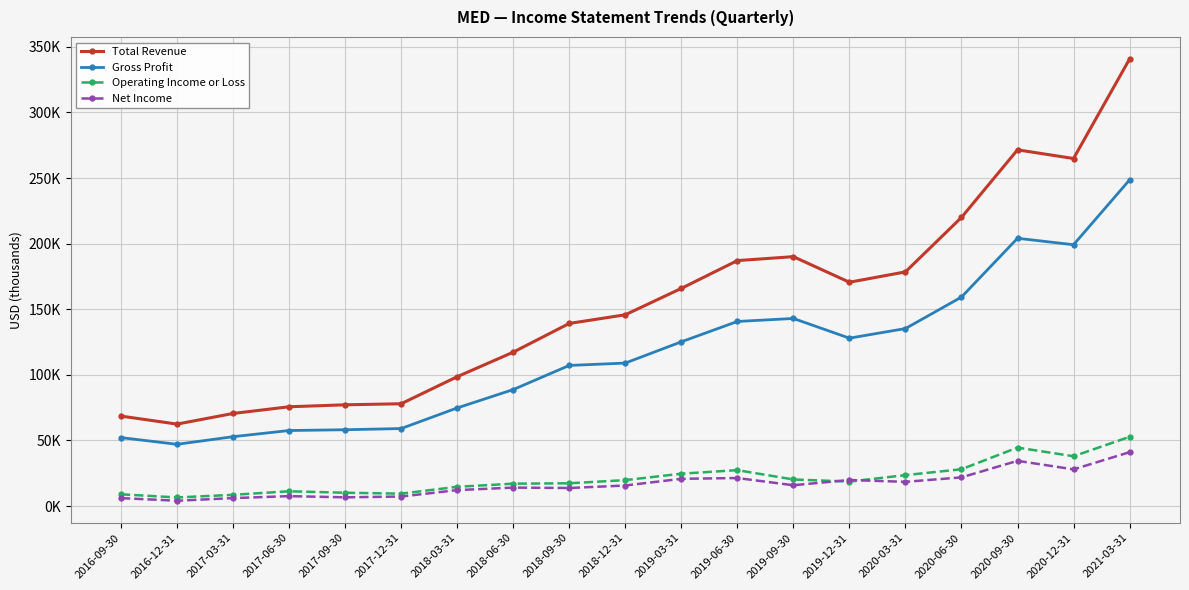

What are all the series names shown in the legend?

Total Revenue, Gross Profit, Operating Income or Loss, Net Income